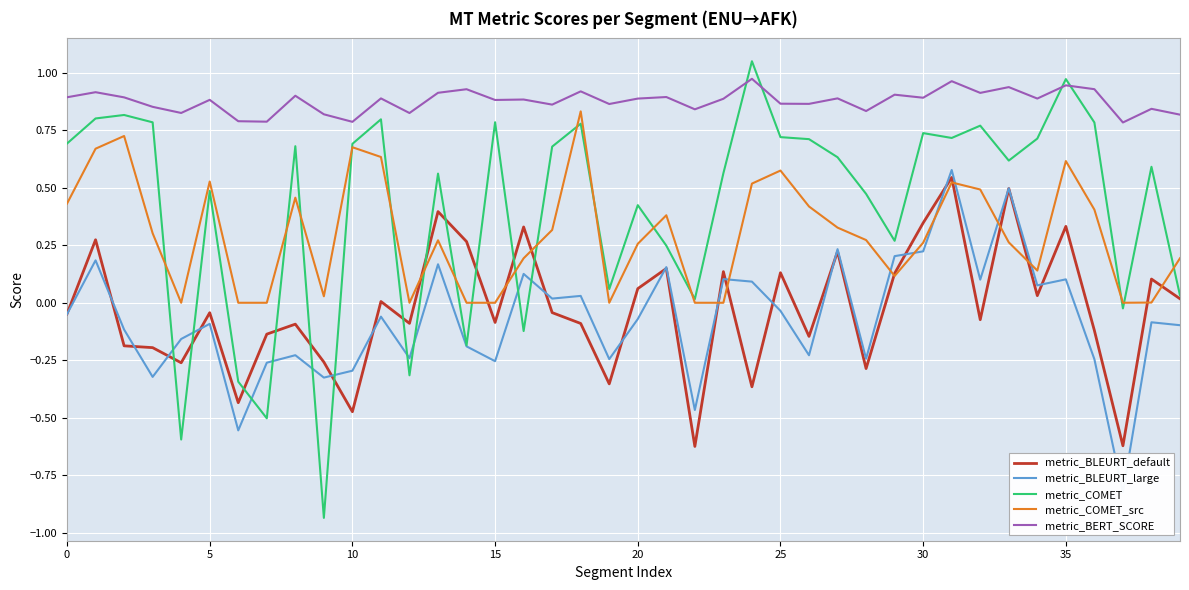

How many lines are shown in the chart?

5